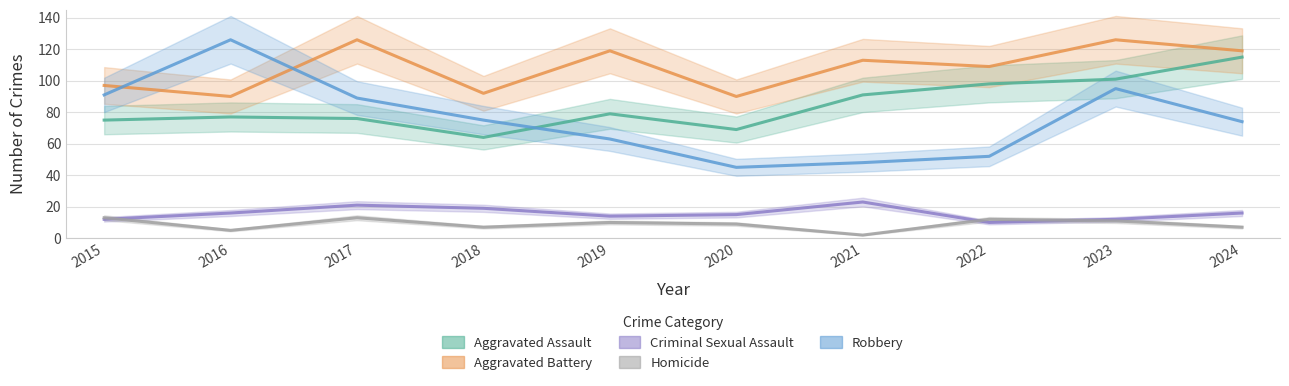

What is the difference between the Aggravated Battery values at 2017 and 2020?

36